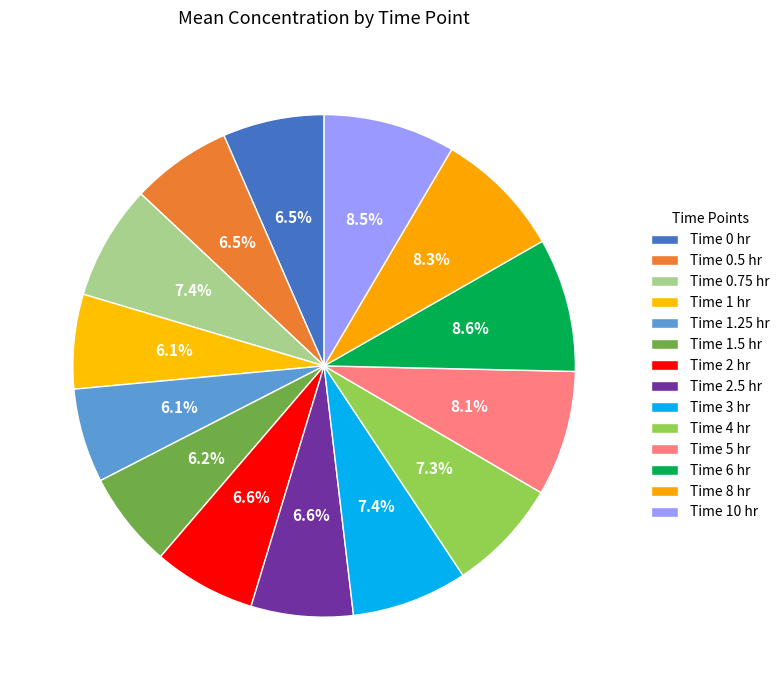

To the nearest percent, what is the average slice percentage?

7%